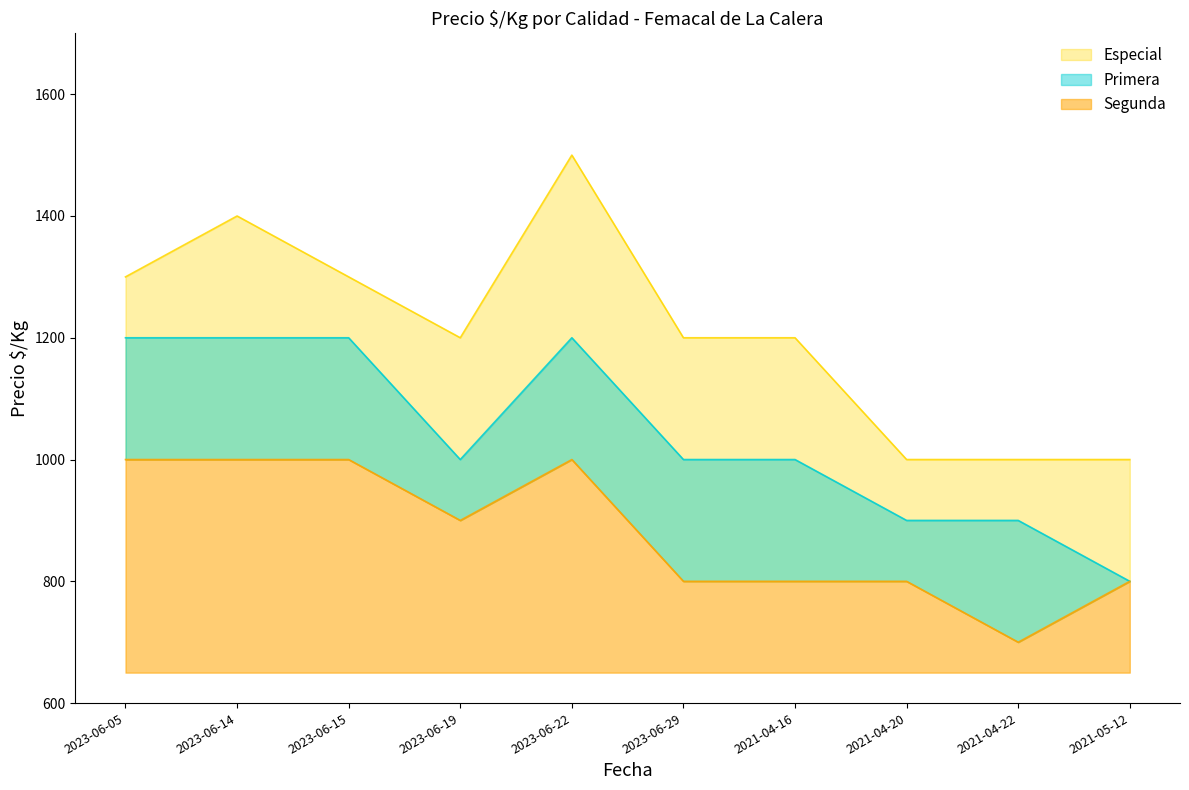

What is the label of the 1st point from the left?

2023-06-05